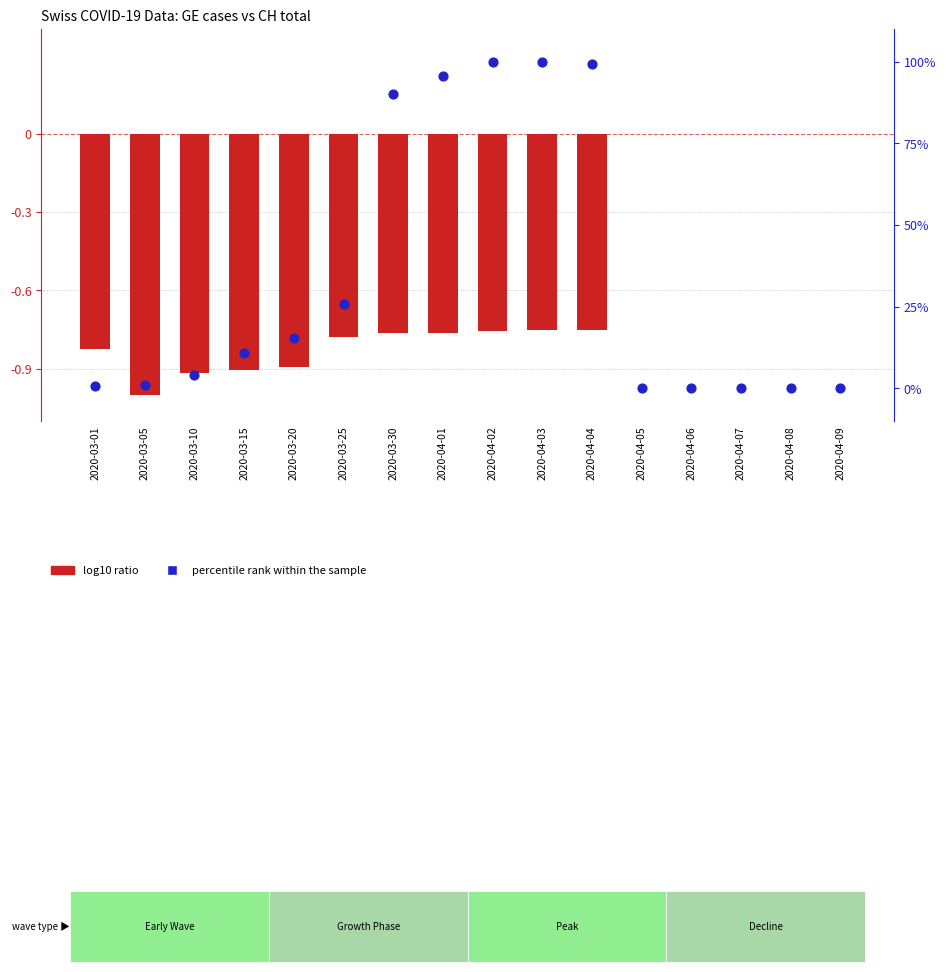

Which series has the largest Y range (max minus min)?

percentile rank within sample